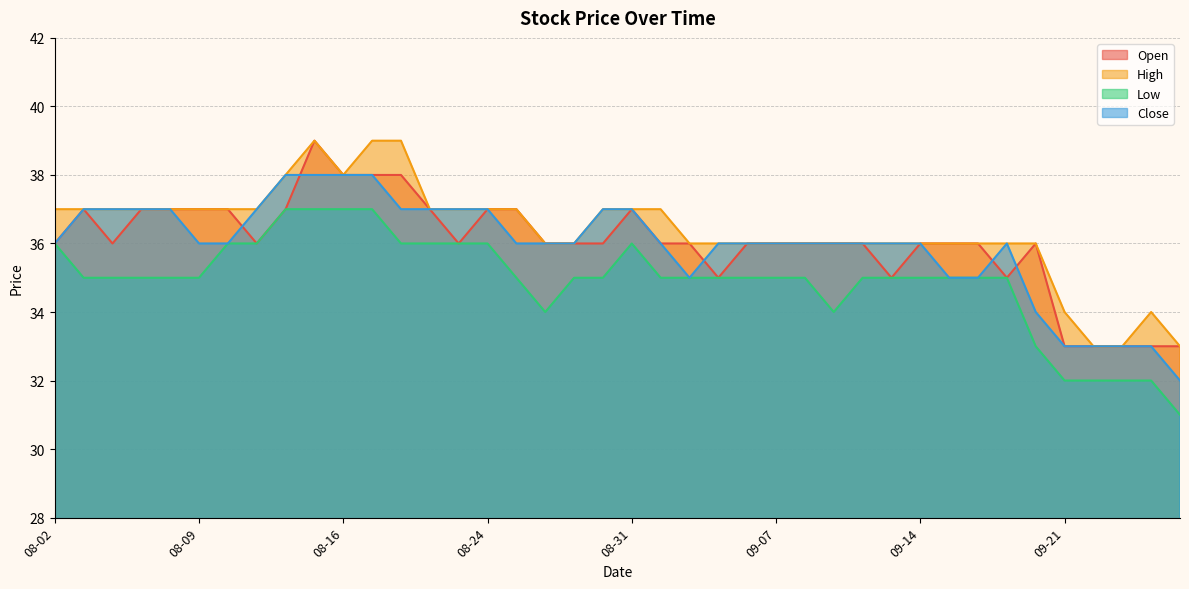

How many interior local valleys does the Open series have?

6